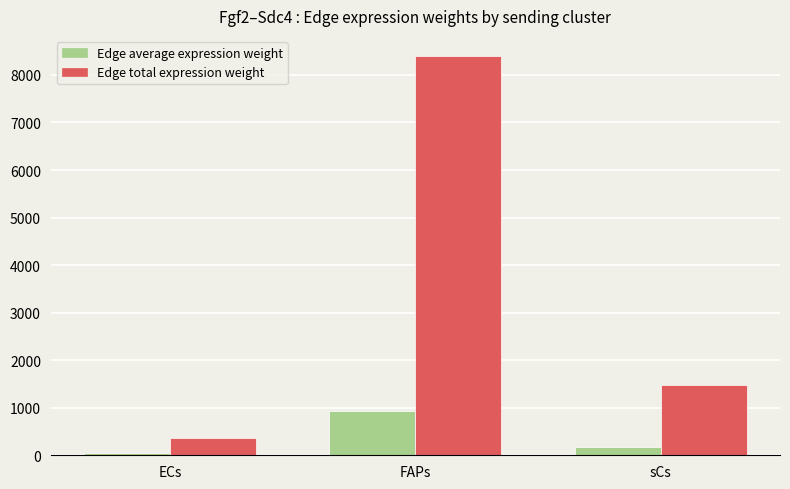

What is the lowest value of the Edge total expression weight series?

354.3